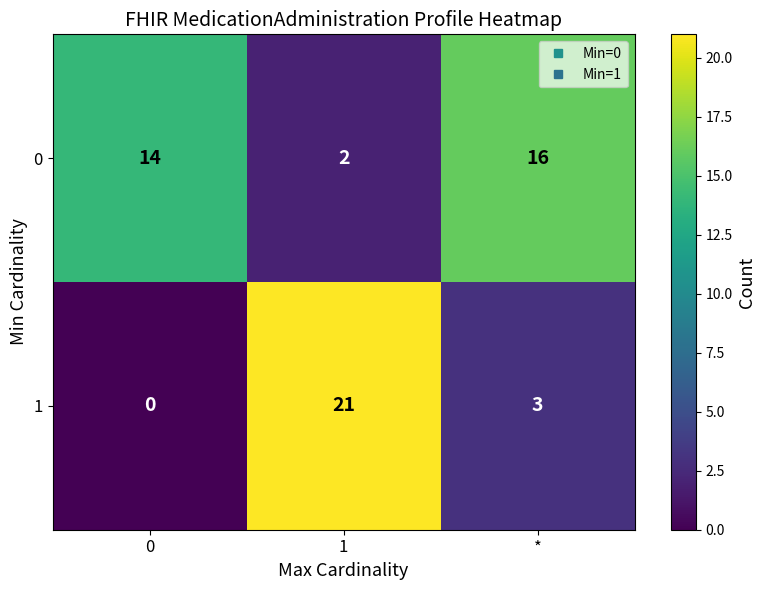

What is the maximum value shown in the chart?

21